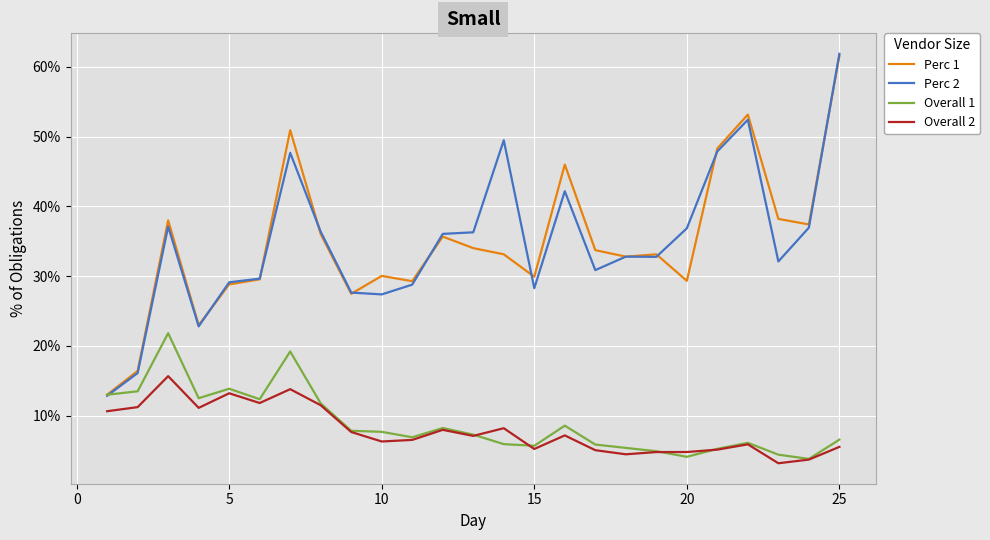

Count the Perc 2 values in the range 0 to 1.

25